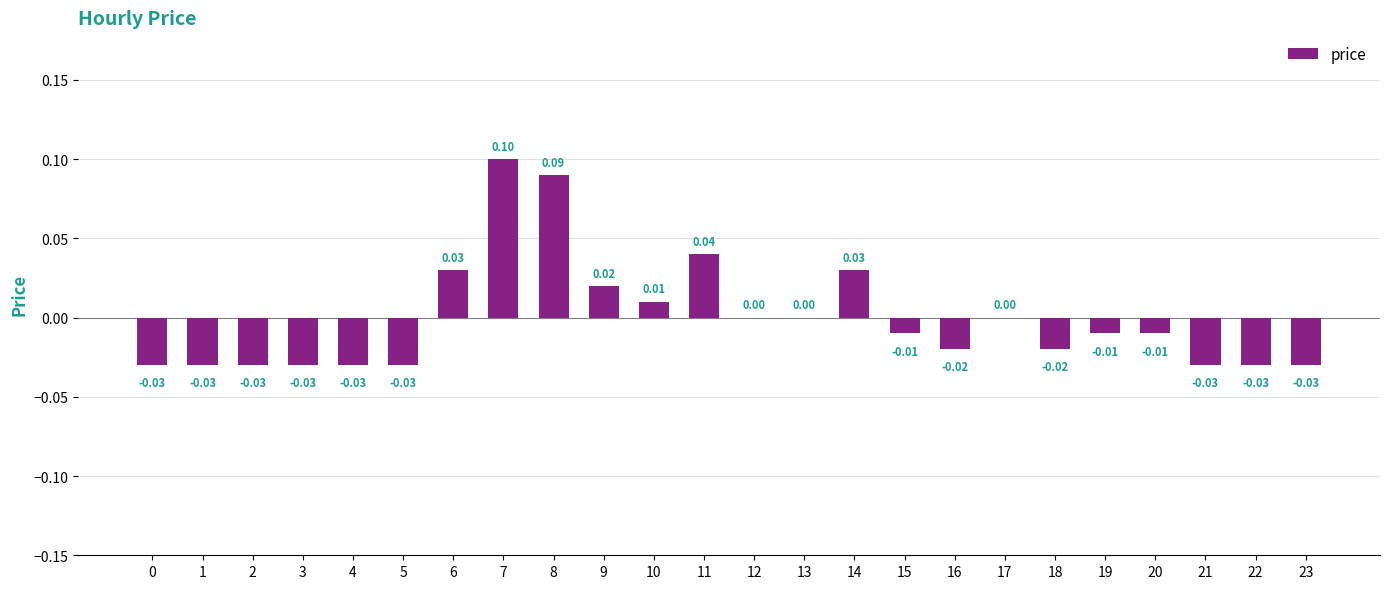

Between 22 and 20, which is larger?

20